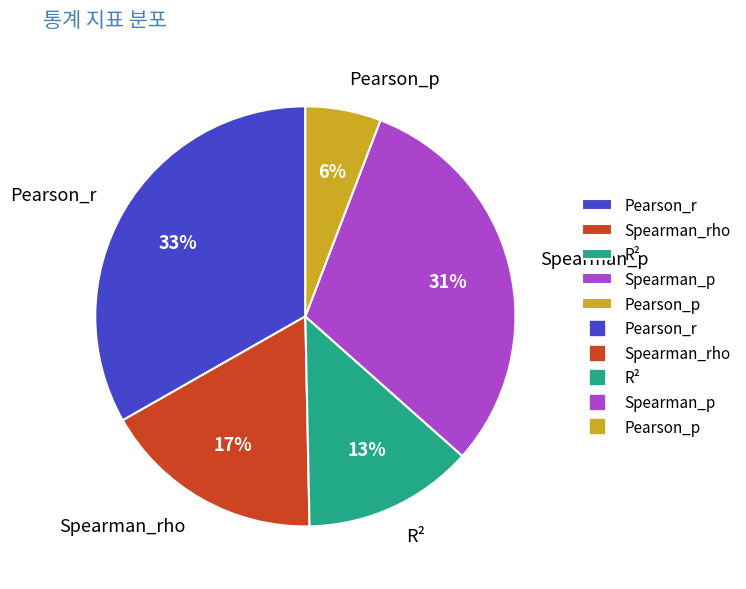

To the nearest percent, what is the difference between the R² and Spearman_p slice percentages?

18%